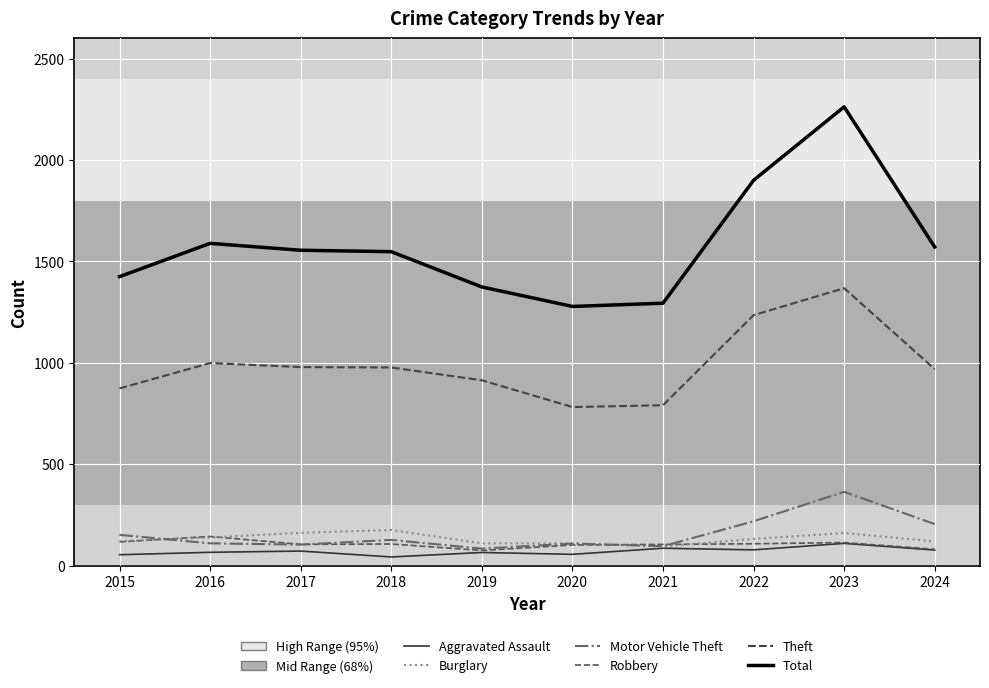

True or false: Motor Vehicle Theft has a value of 168 at 2023.

False